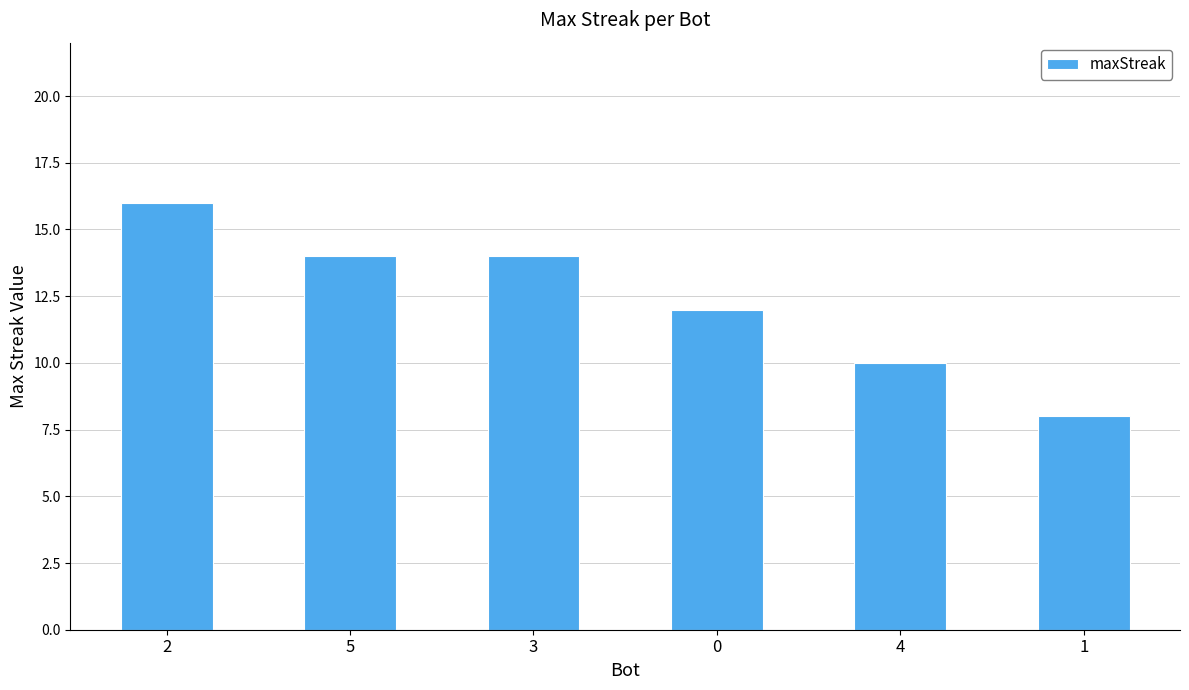

What is the difference between the values at 3 and 4?

4